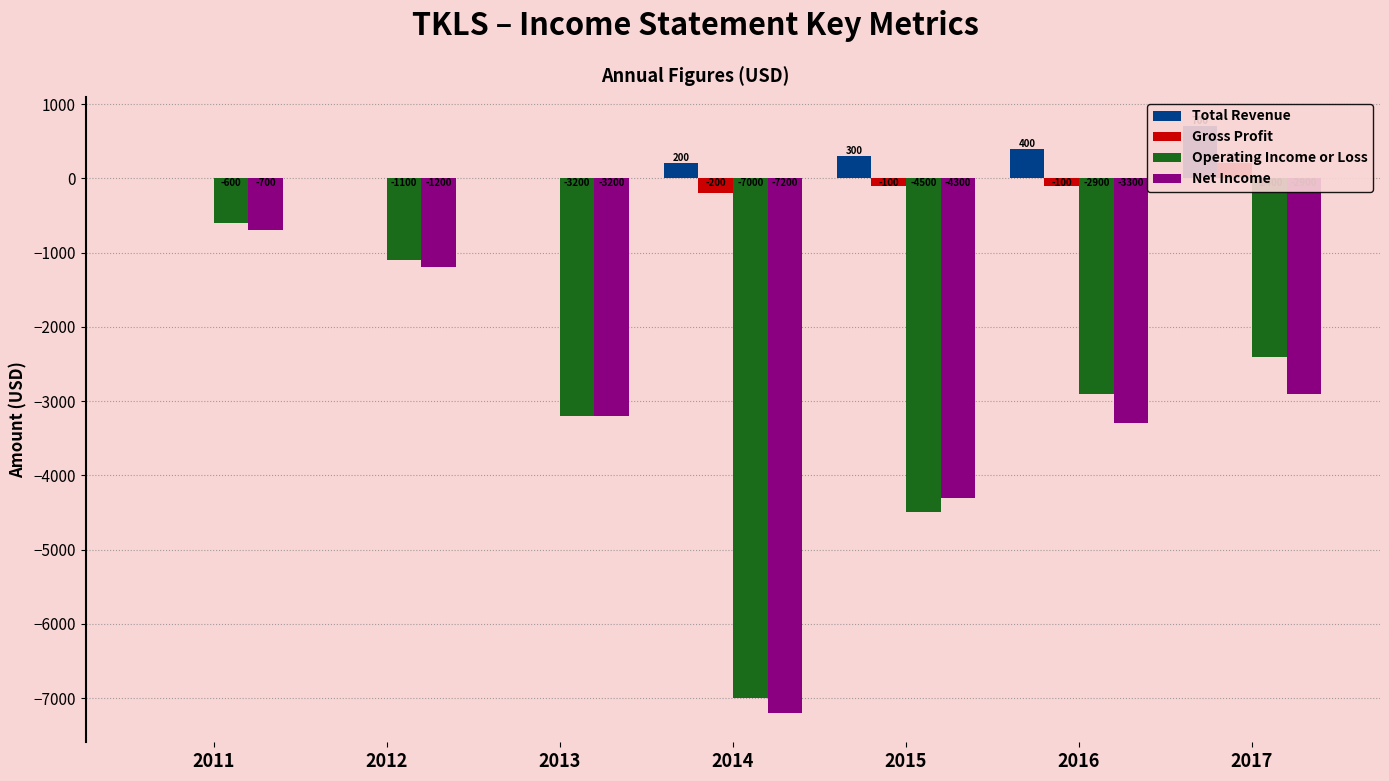

What is the minimum value shown in the chart?

-7200